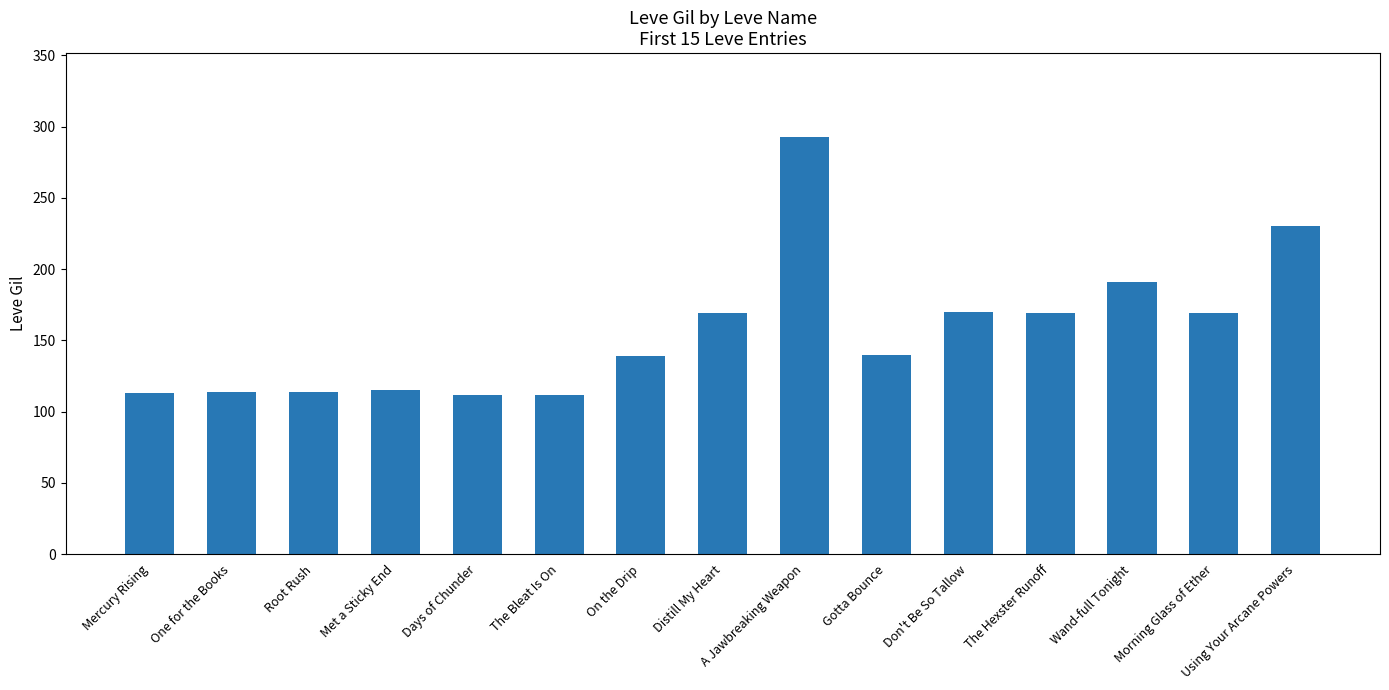

What is the sum of all values?

2350